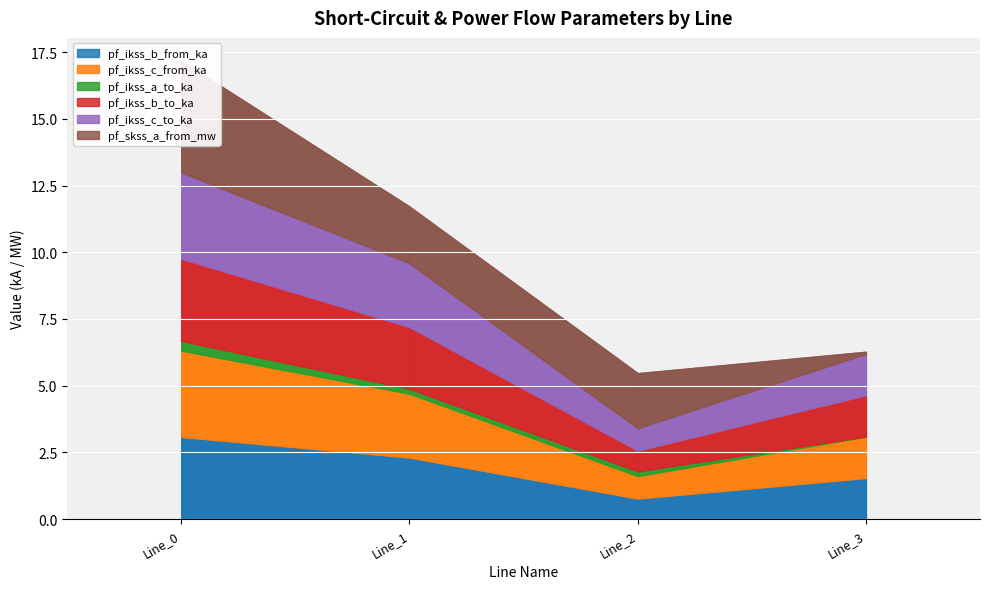

What is the sum of all pf_ikss_c_from_ka values?

8.0